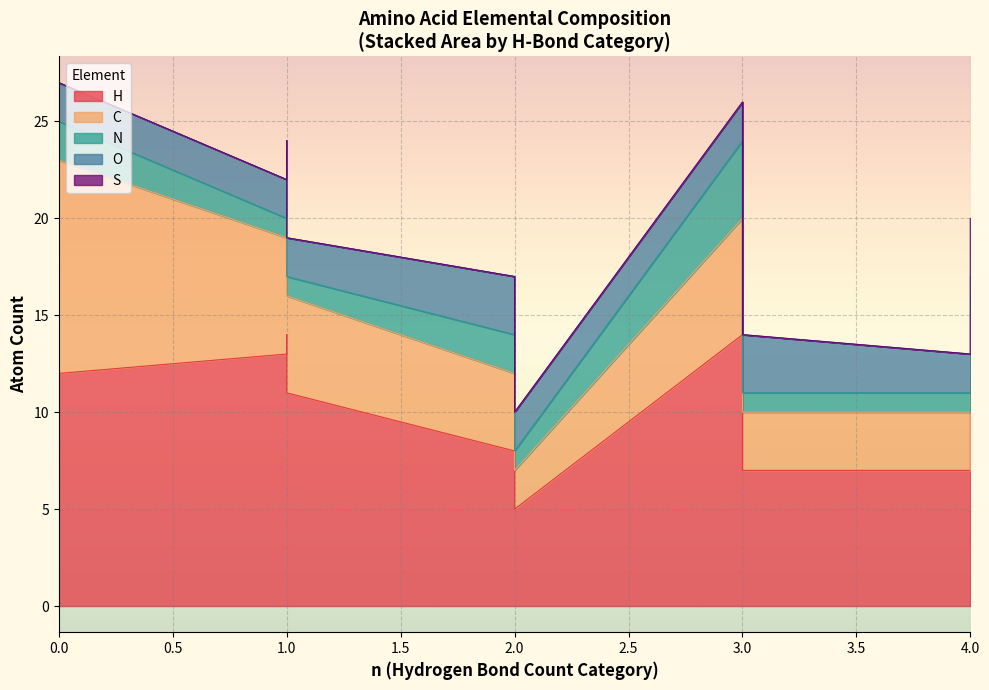

Which series has the largest range (max minus min)?

H